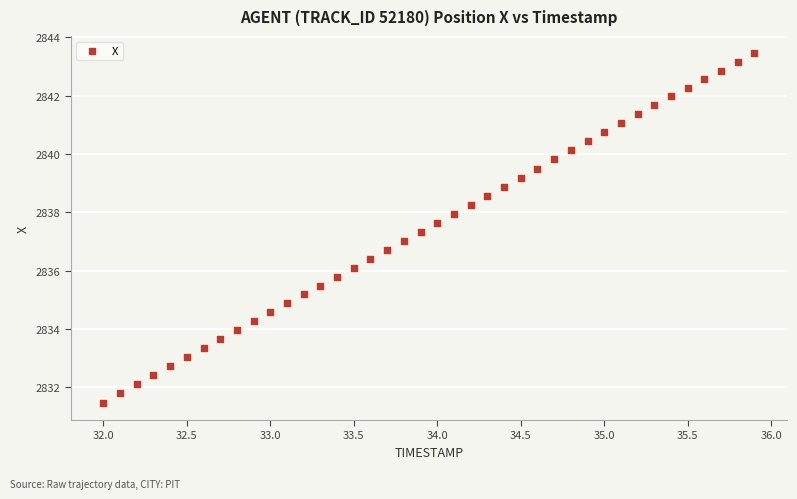

What is the range of Y values (max minus min)?

12.0